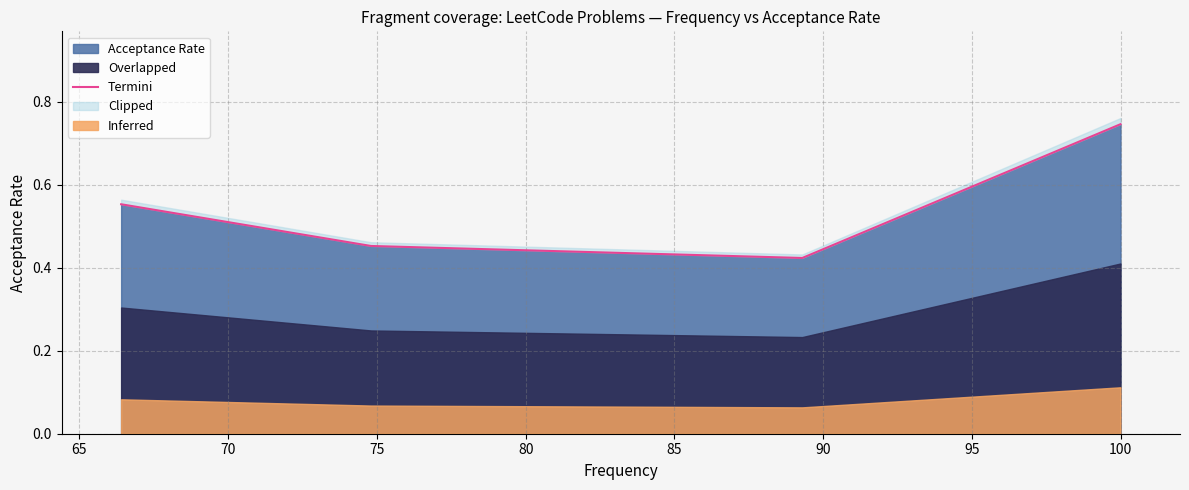

Does the chart display data point markers on the line(s)?

No